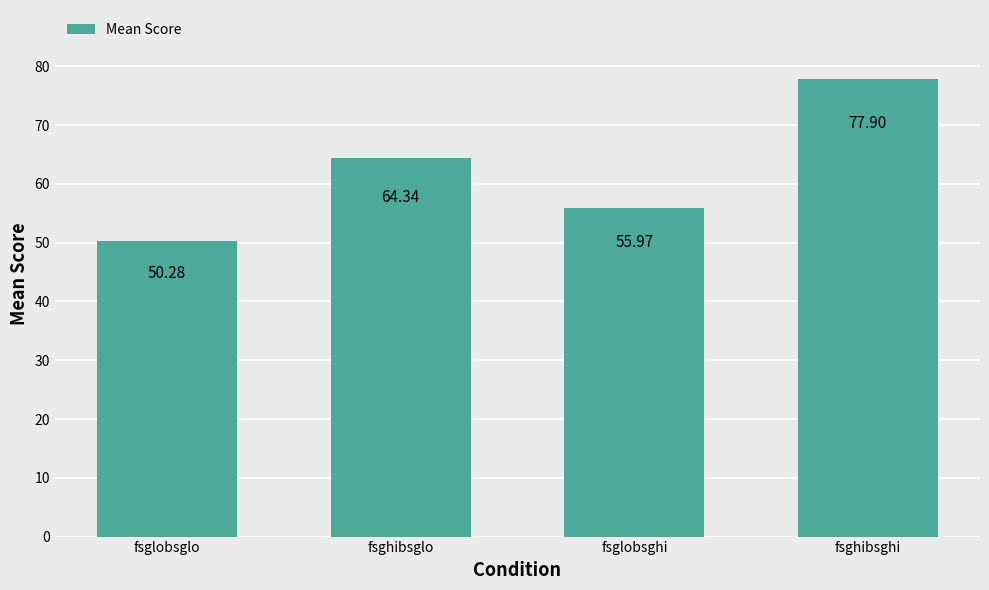

What is the value of the 2nd bar from the left?

64.3